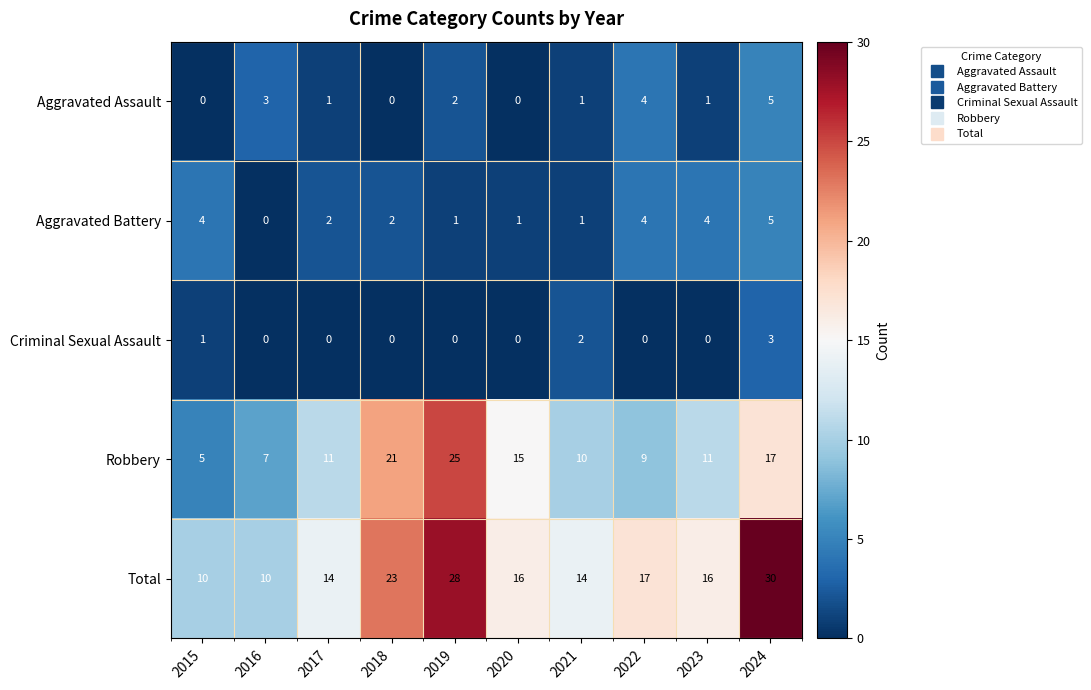

Between 2016 and 2020, which series saw the biggest shift?

Robbery